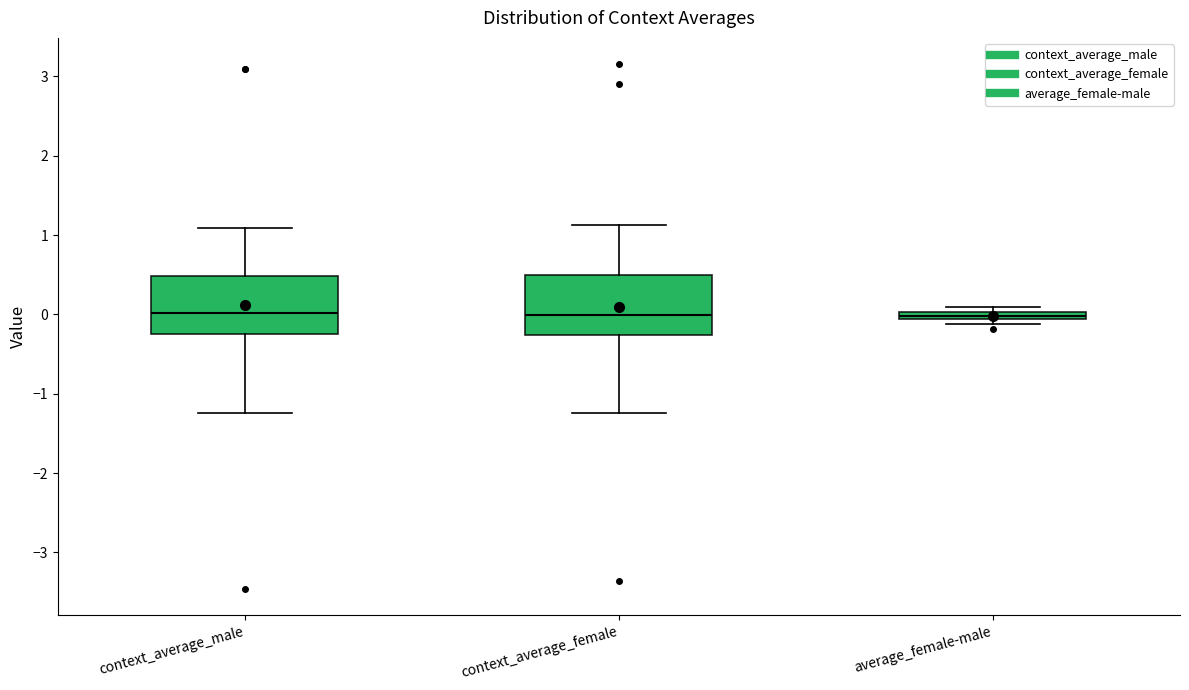

Where does the upper whisker of the box for context_average_female end on the y-axis? The values are not printed on the chart, so give them approximately, as read against the axis.

1.1